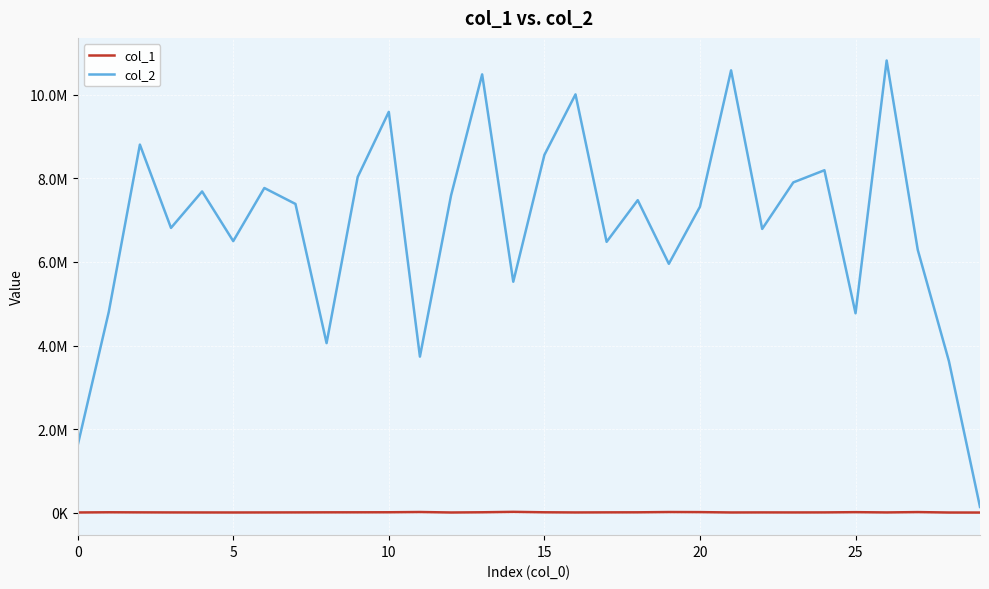

What are all the series names shown in the legend?

col_1, col_2